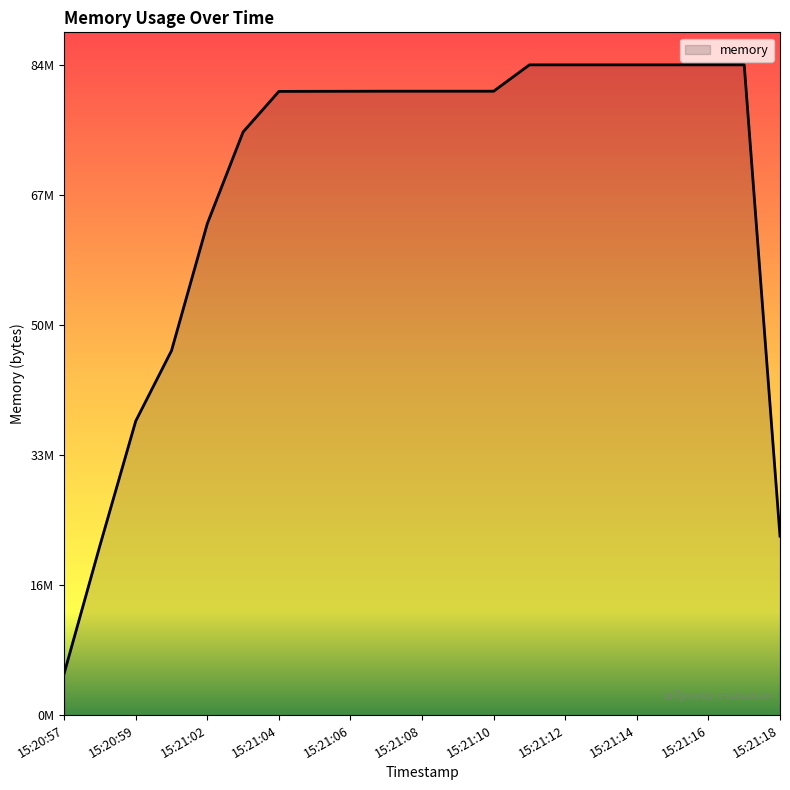

What is the value of the 6th point from the left?

75608064